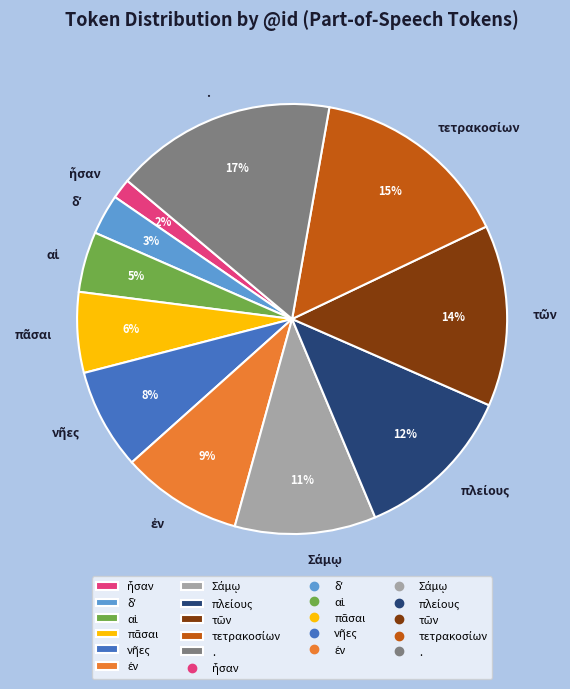

What is the largest slice in the pie chart?

.